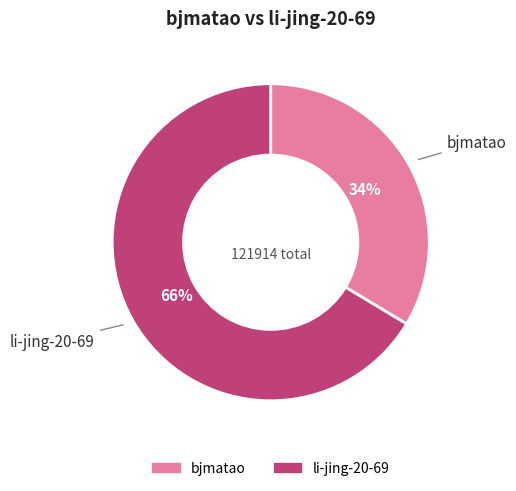

To the nearest percent, what percentage of the pie is li-jing-20-69?

66%